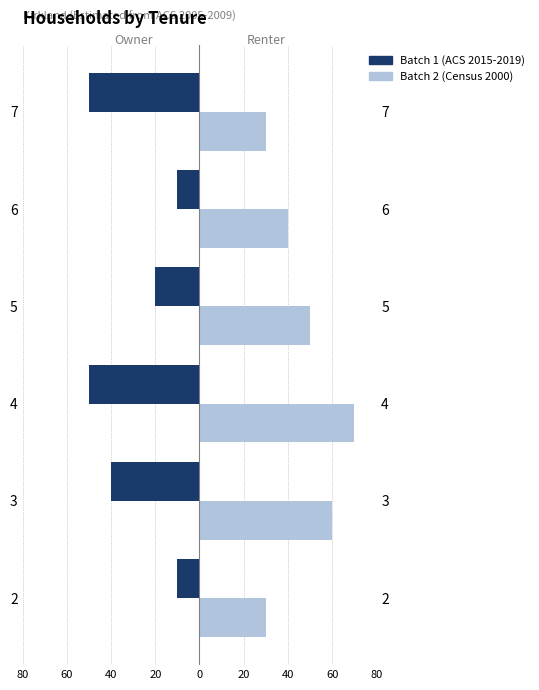

Rank the series at 6 from lowest to highest value.

Batch 1, Batch 2